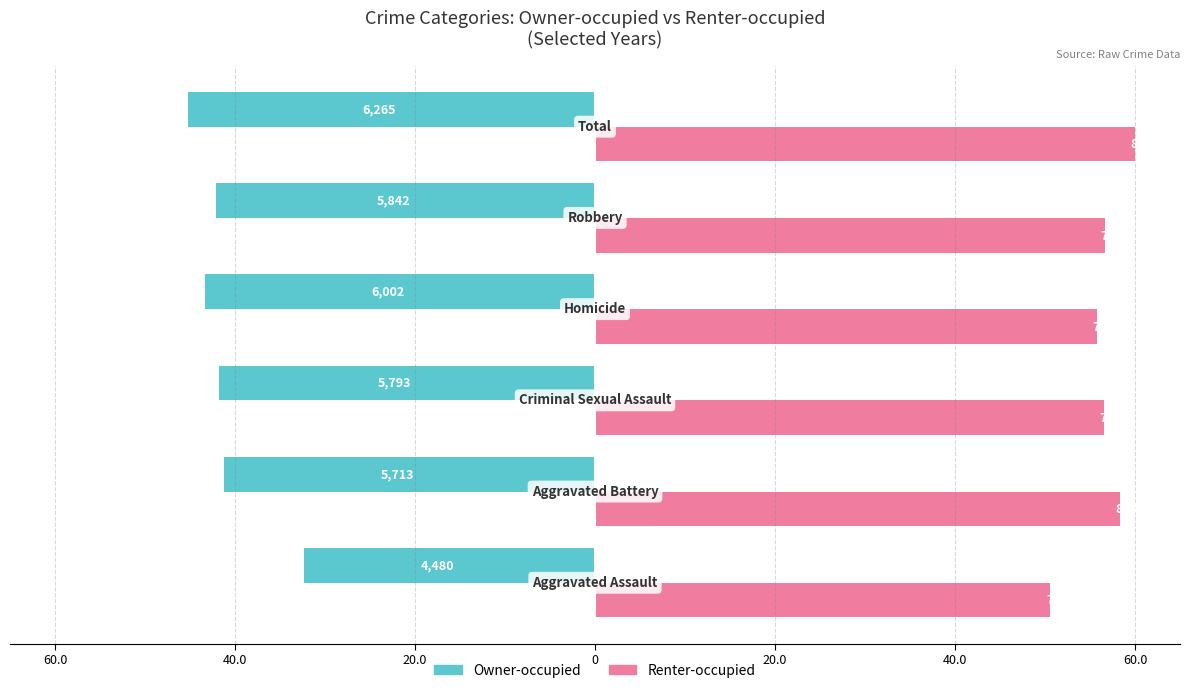

Rank the series by their average value, from lowest to highest.

Owner-occupied, Renter-occupied